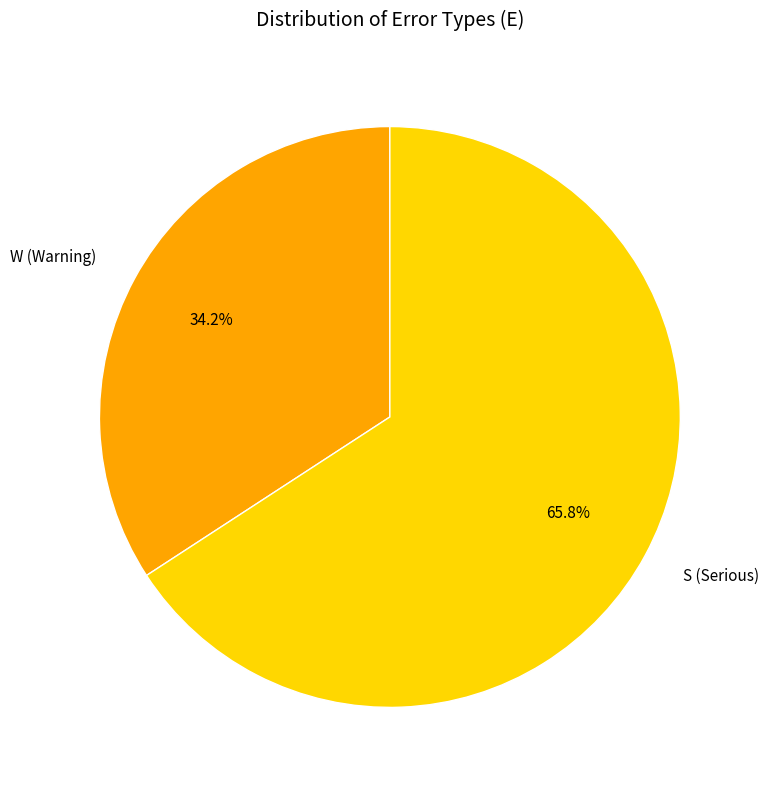

Which category has the smallest portion of the pie?

W